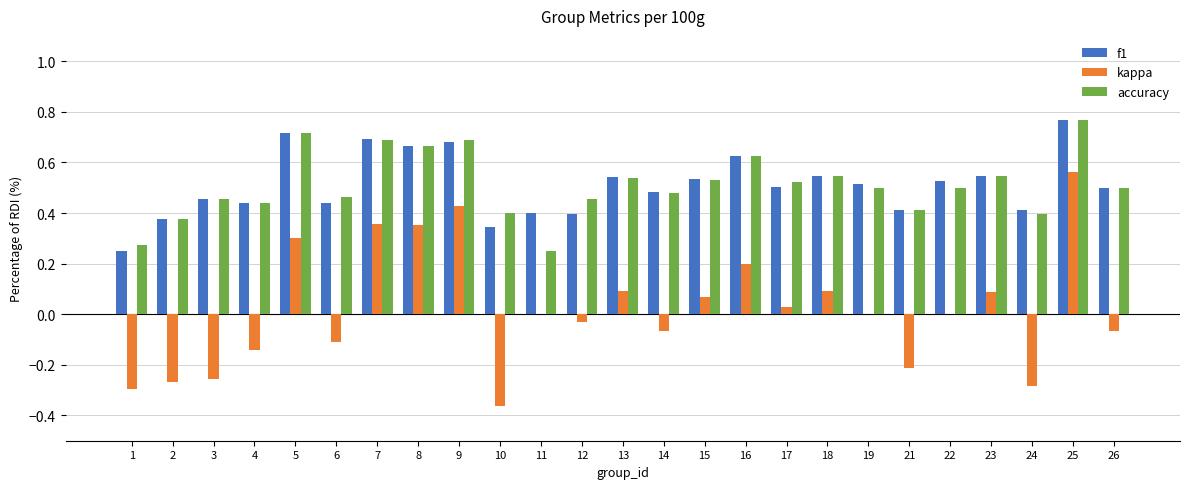

The f1 series shows 0.5 at 19. True or false?

True